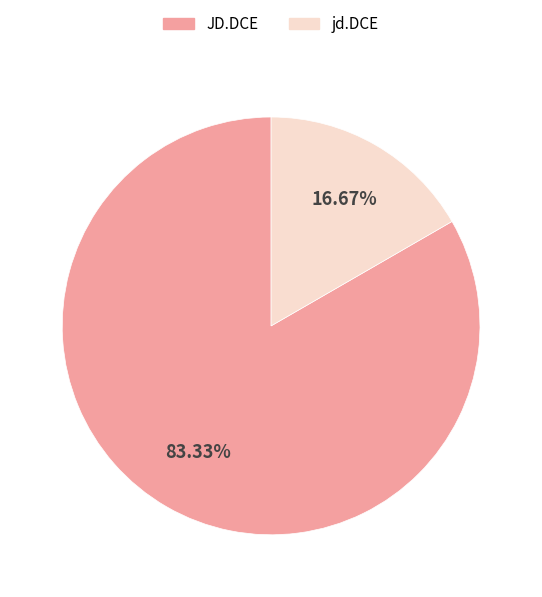

True or false: jd.DCE accounts for 17% of the total.

True